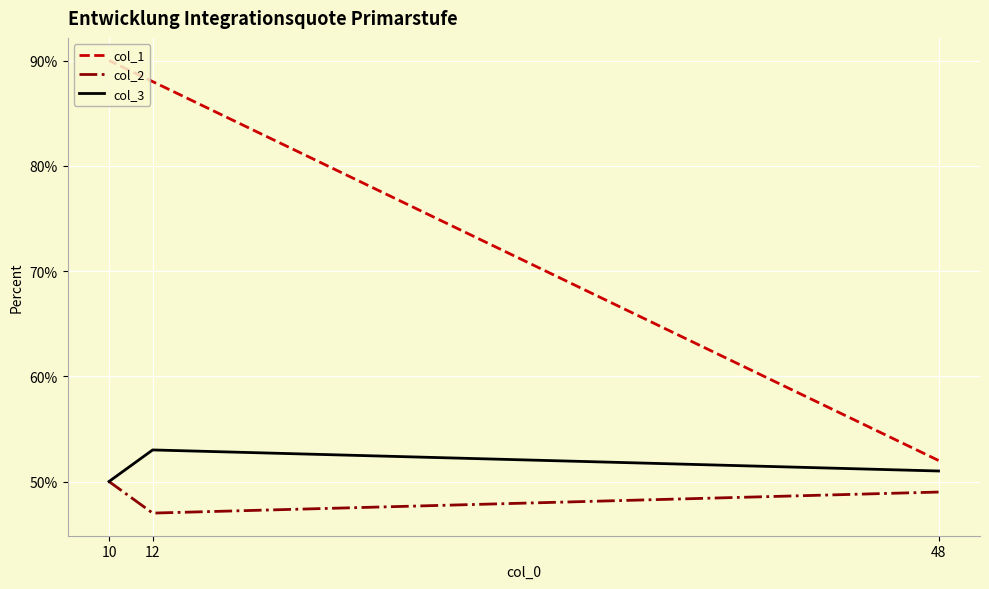

What is the highest value of the col_3 series?

53